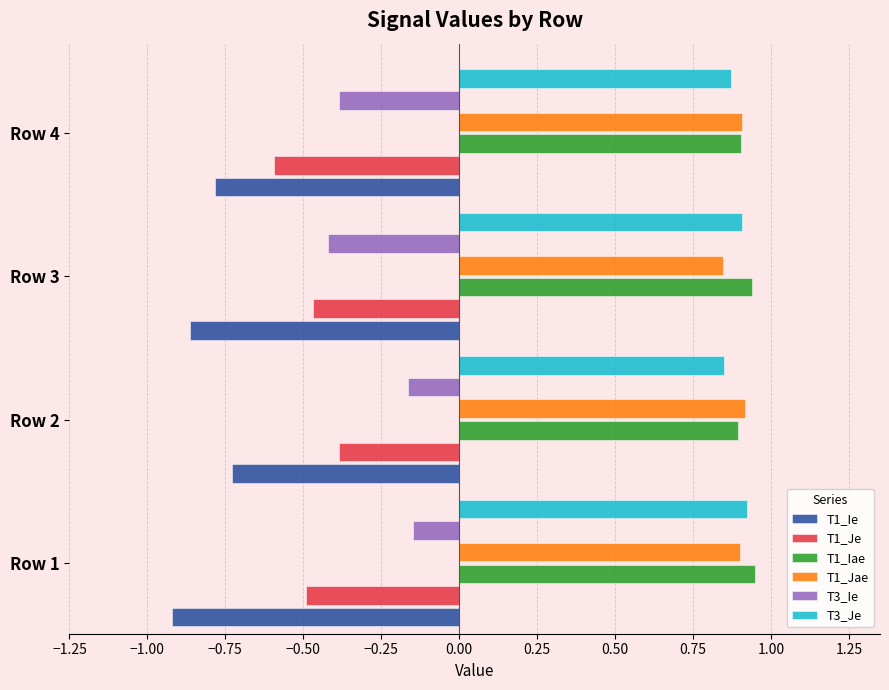

What is the difference between the maximum and minimum values in the T1_Je series?

0.2